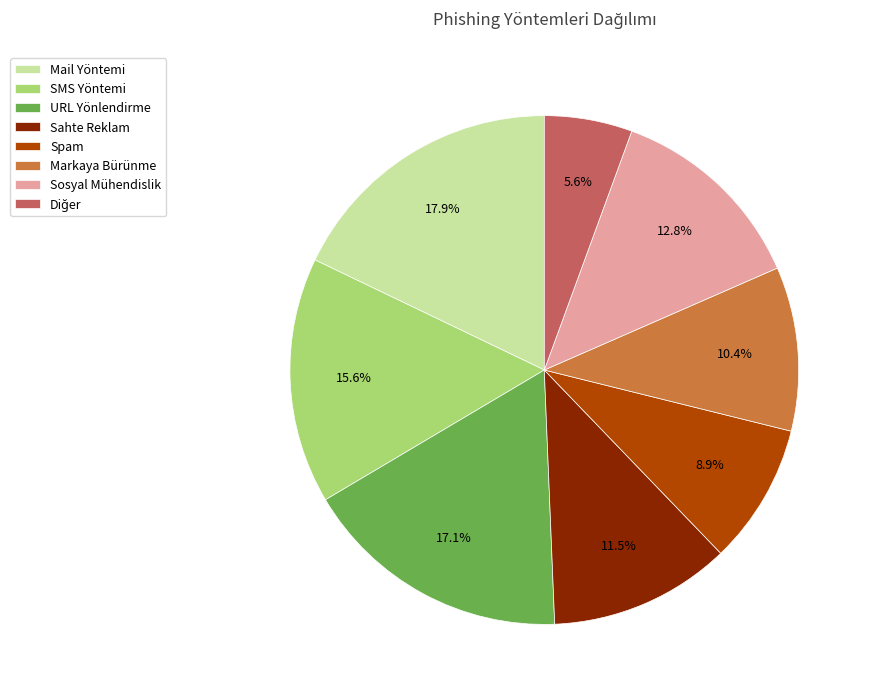

To the nearest percent, what is the difference between the largest and smallest slice percentages?

12%